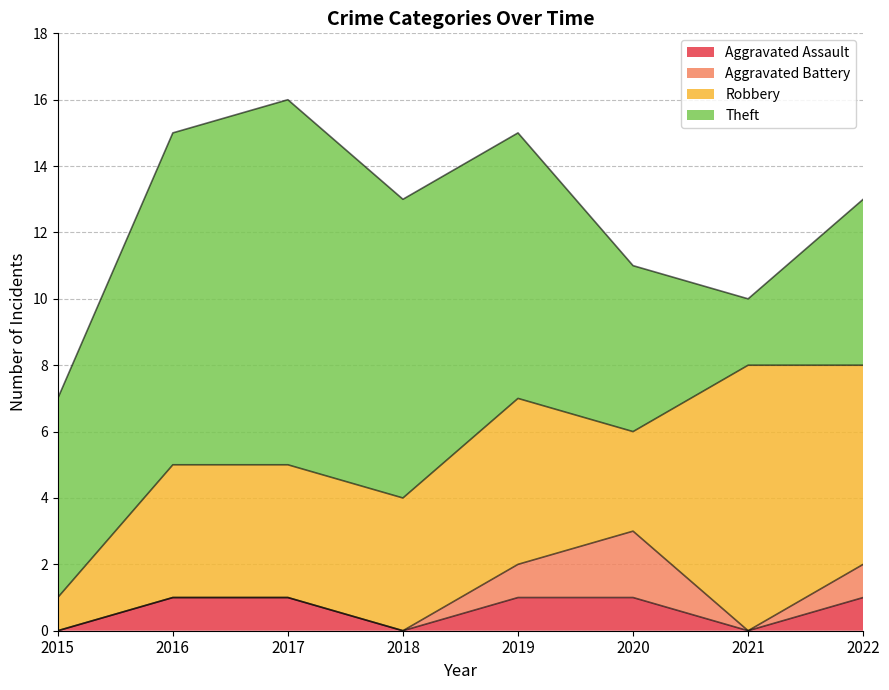

Rank the categories by Aggravated Battery value from highest to lowest.

2020, 2019, 2022, 2015, 2016, 2017, 2018, 2021